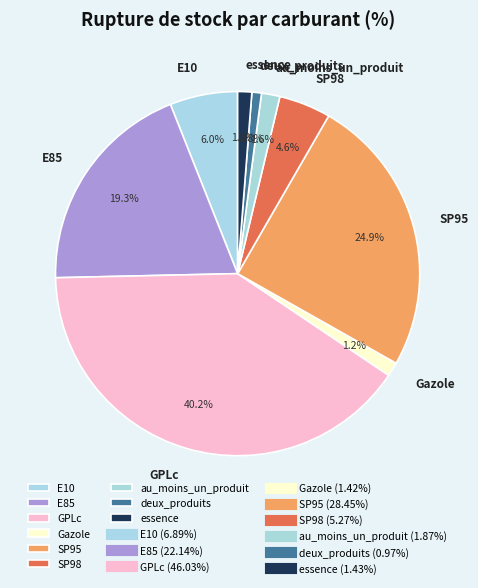

Between SP98 and au_moins_un_produit, which is larger?

SP98